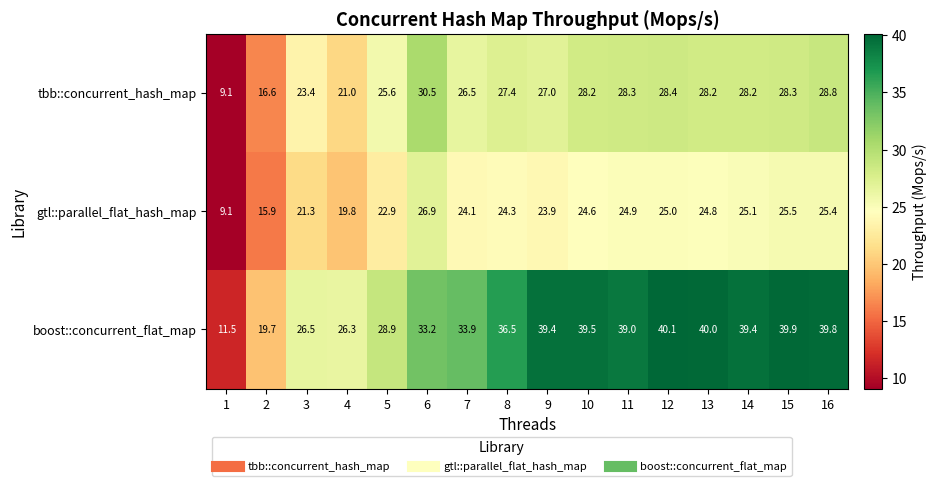

Between 14 and 16, which series saw the biggest shift?

tbb::concurrent_hash_map